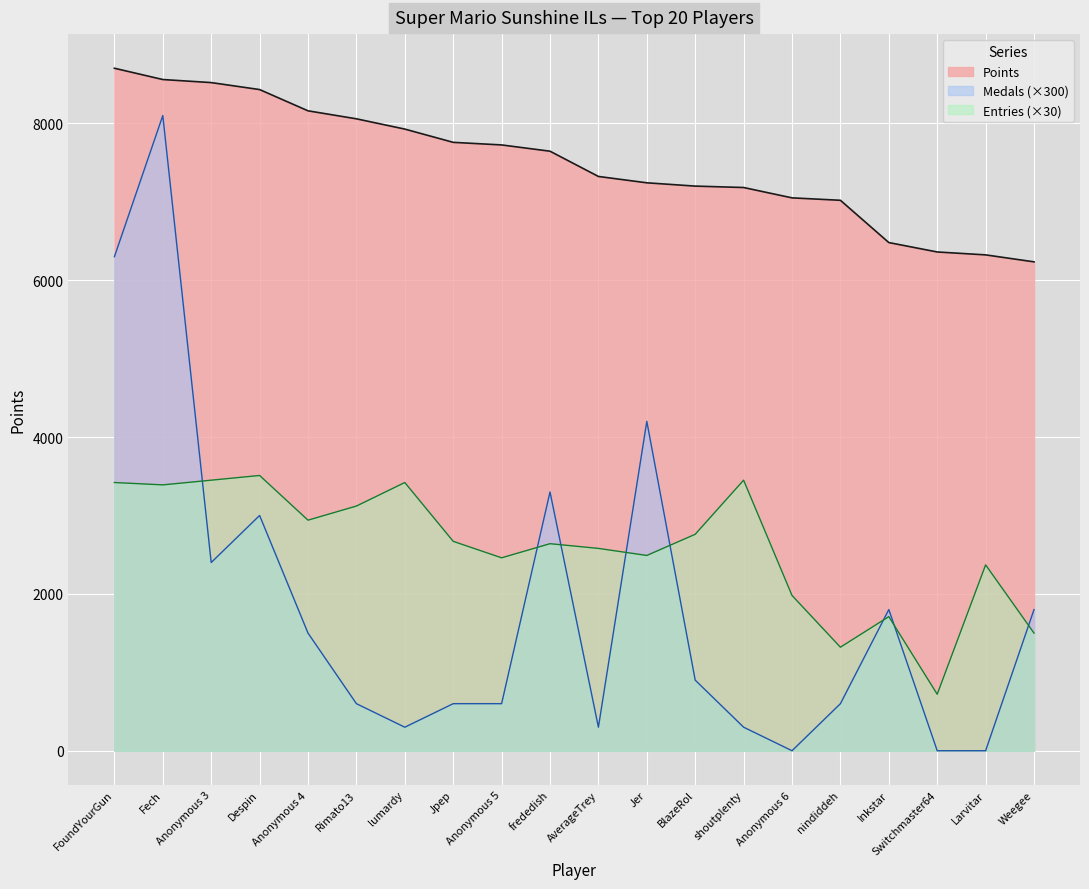

What is the label of the 20th point from the right?

FoundYourGun